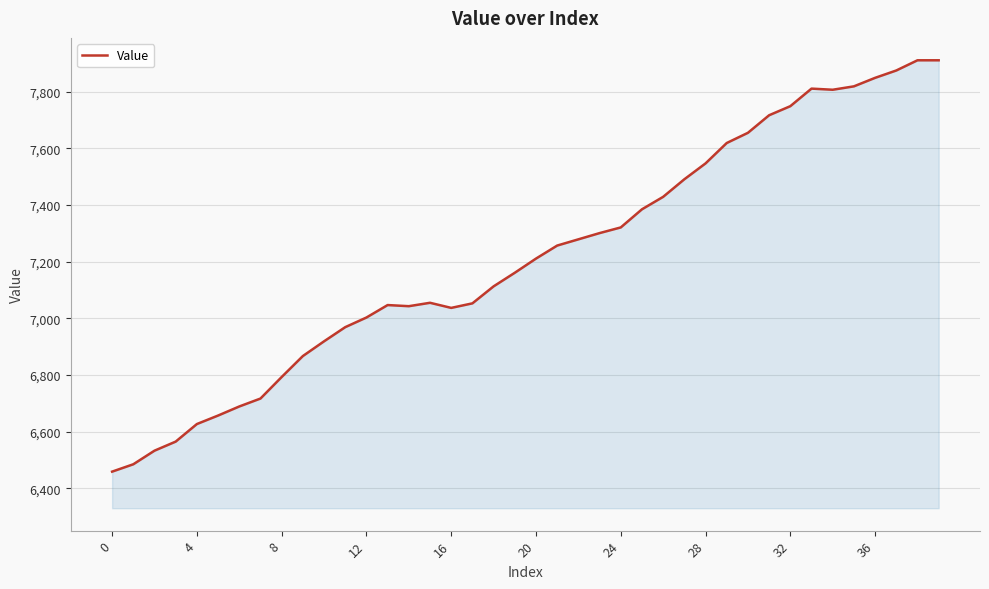

What is the smallest value displayed?

6459